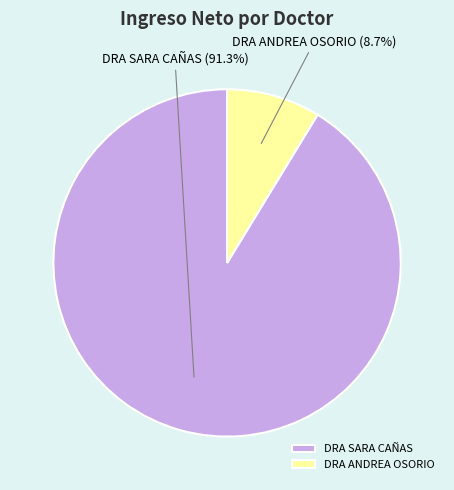

Approximately how many times larger is the value at DRA SARA CAÑAS compared to DRA ANDREA OSORIO?

10.5